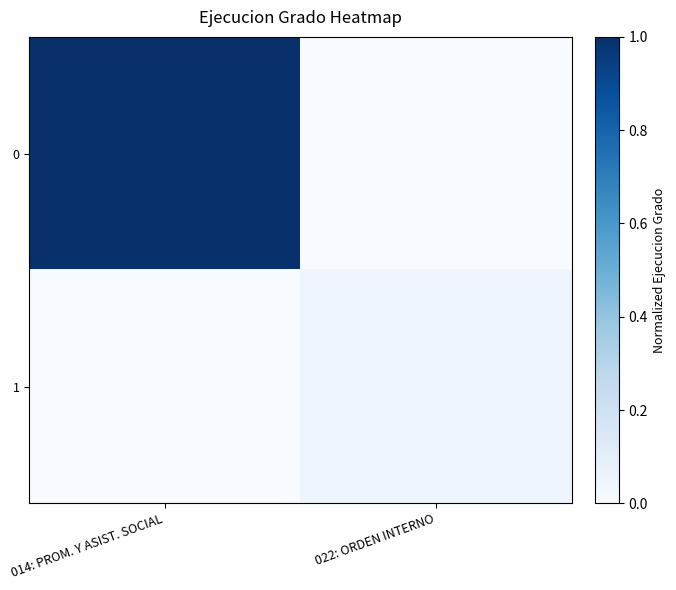

Reading left to right, extract all data points from this chart.

0: 014: PROM. Y ASIST. SOCIAL=1.0	022: ORDEN INTERNO=0.0
1: 014: PROM. Y ASIST. SOCIAL=0.0	022: ORDEN INTERNO=0.0